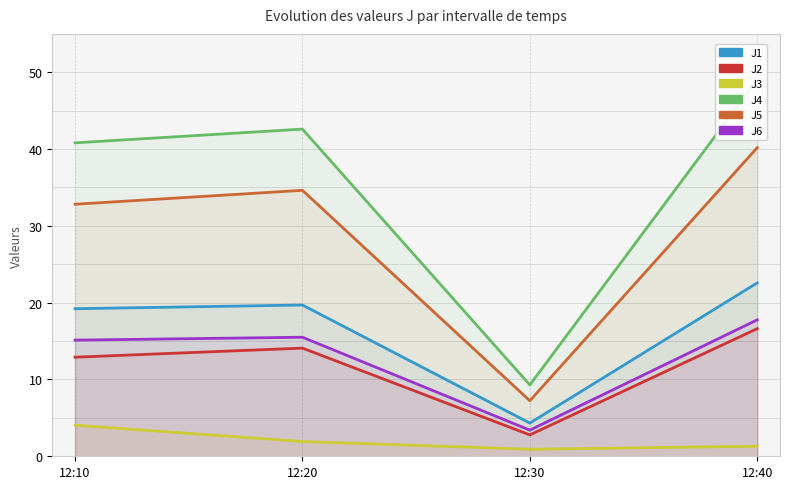

At which label does J3 reach its peak?

12:10